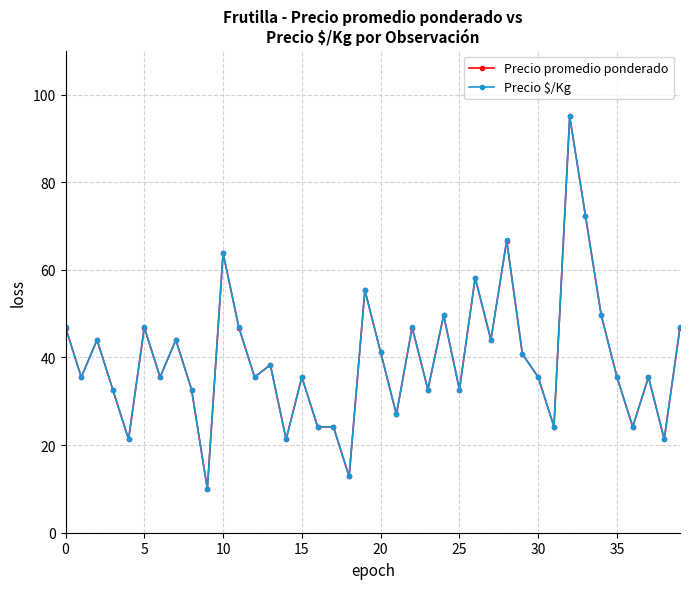

What is the sum of all Precio $/Kg values?

1587.4